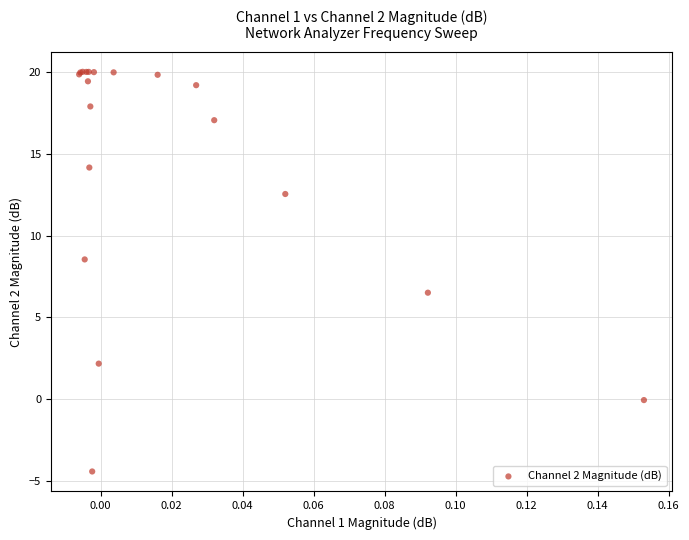

What Y value in the scatter plot is closest to 7?

6.5